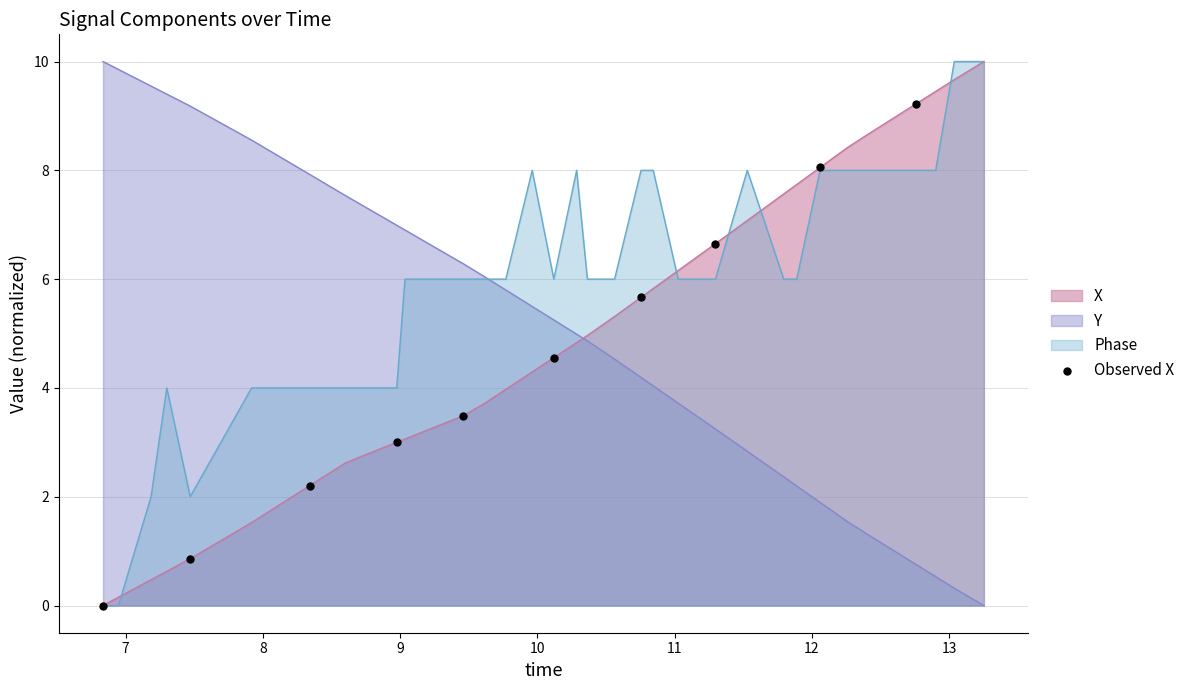

What is the maximum value for X?

10.0